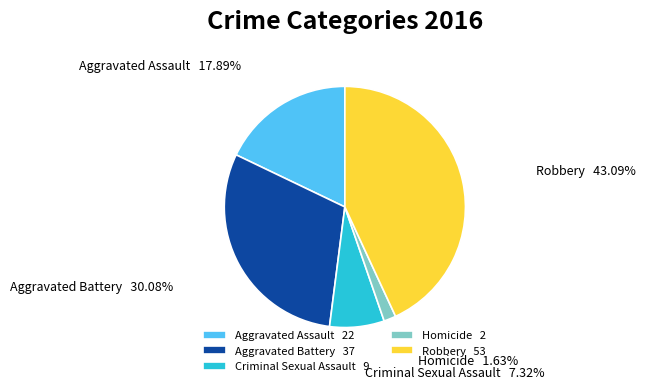

What percentage do Criminal Sexual Assault and Aggravated Battery together represent?

37.4%